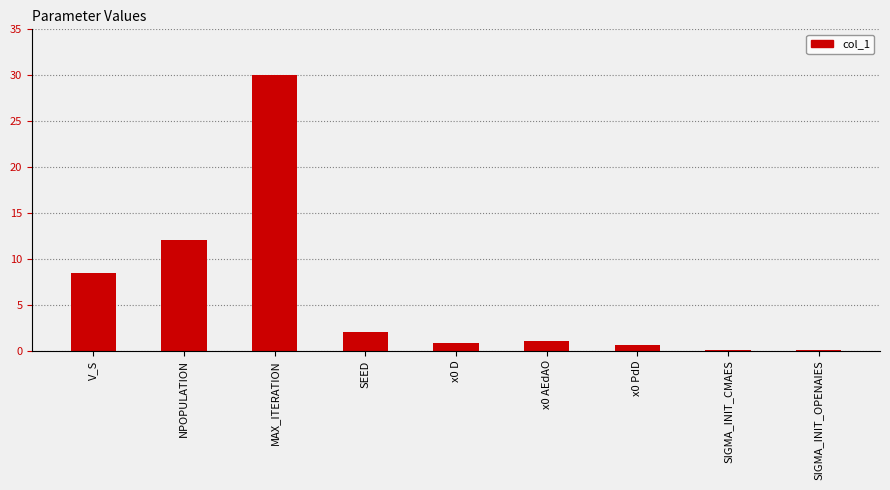

What is the sum of the values at V_S and x0 AEdAO?

9.5